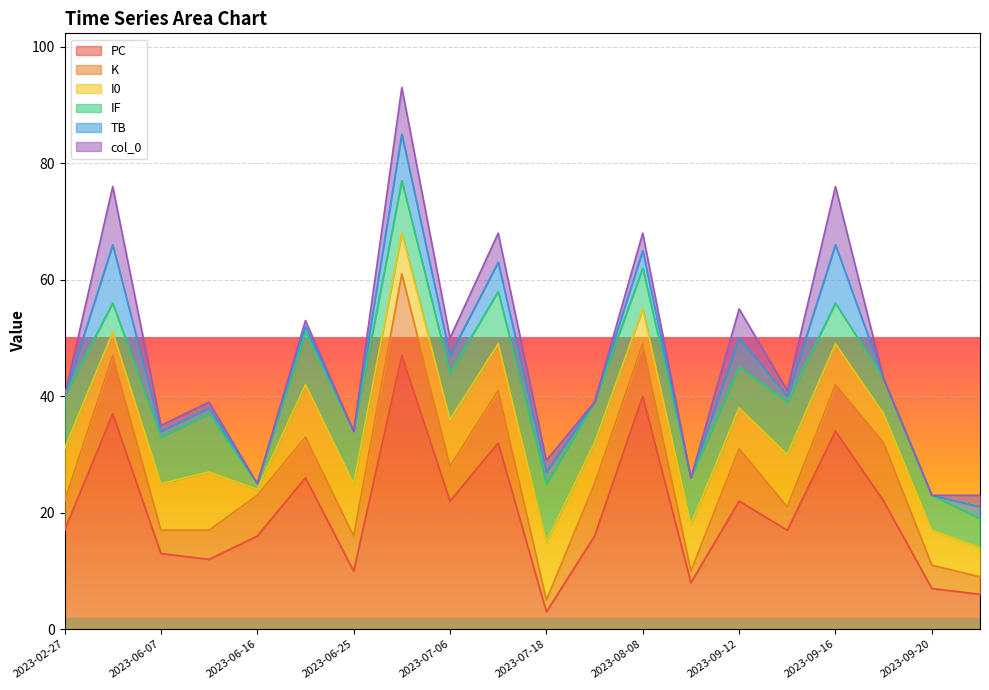

What is the value of the PC point at the 20th from the left?

6